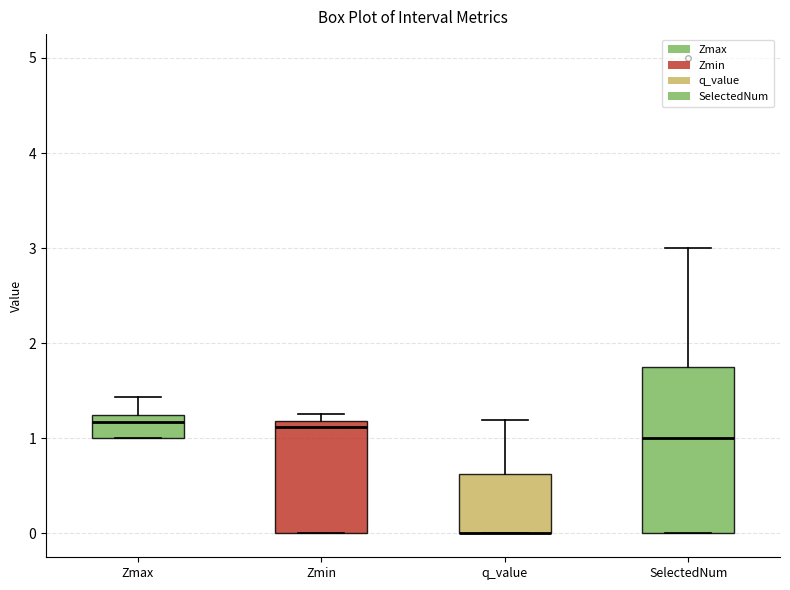

Where is the upper edge of the box for SelectedNum on the y-axis? The values are not printed on the chart, so give them approximately, as read against the axis.

1.8